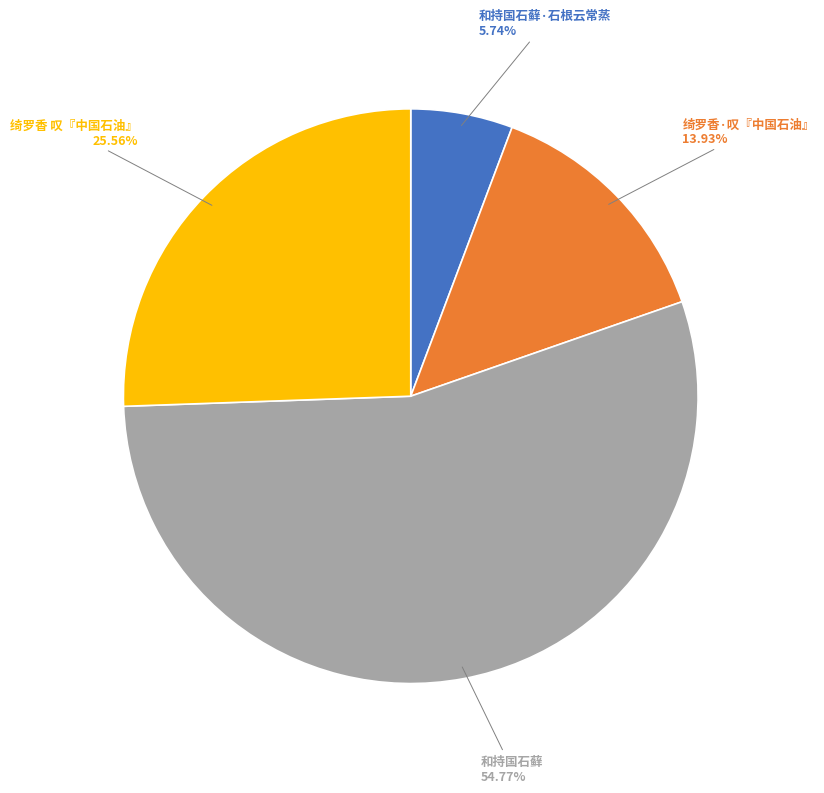

How many segments does this pie chart have?

4